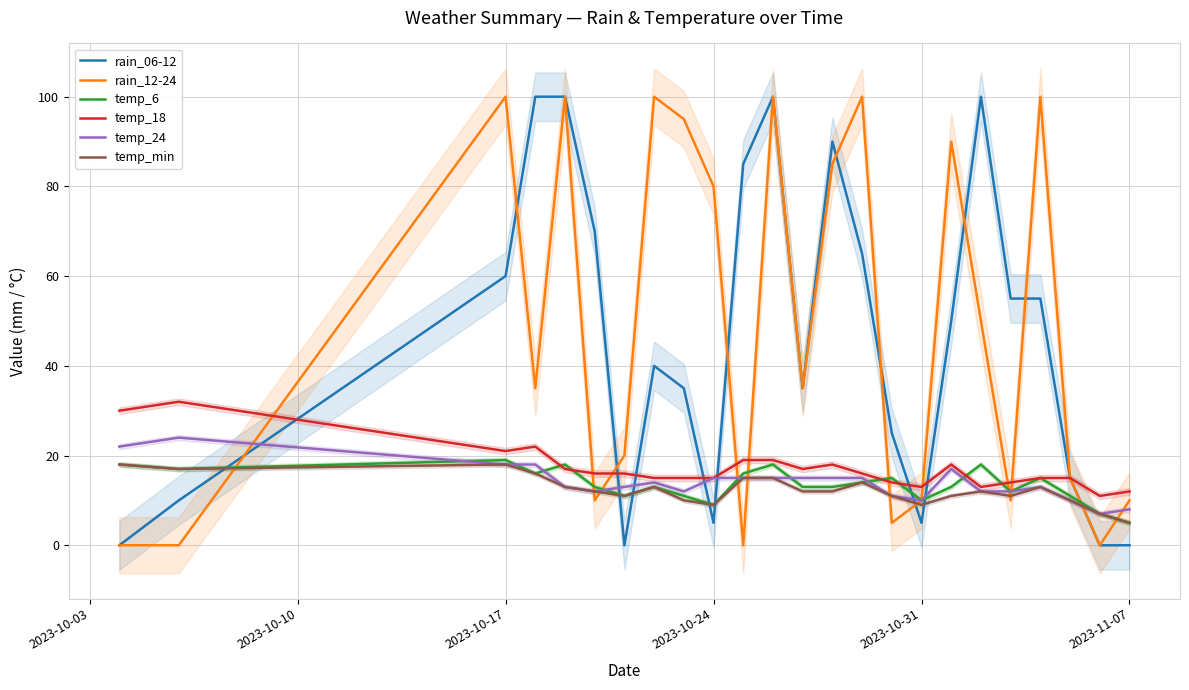

True or false: temp_18 has a value of 15 at 2023-10-24.

True